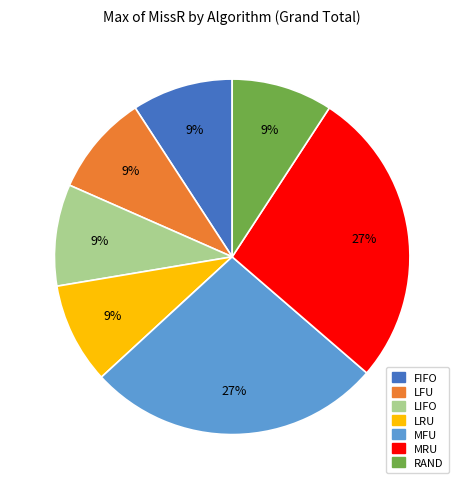

Which has a higher value, LRU or MRU?

MRU